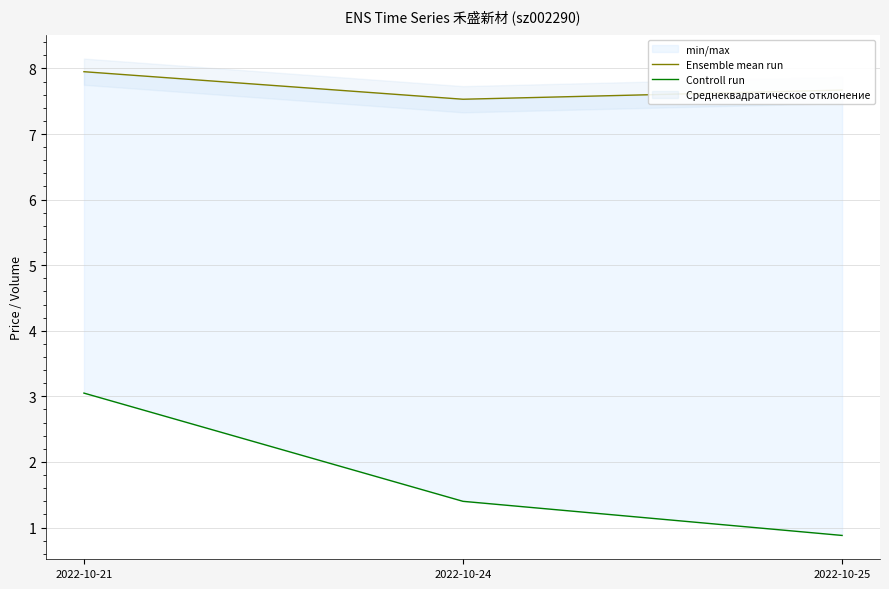

Which has a higher value, 2022-10-25 or 2022-10-21?

2022-10-21